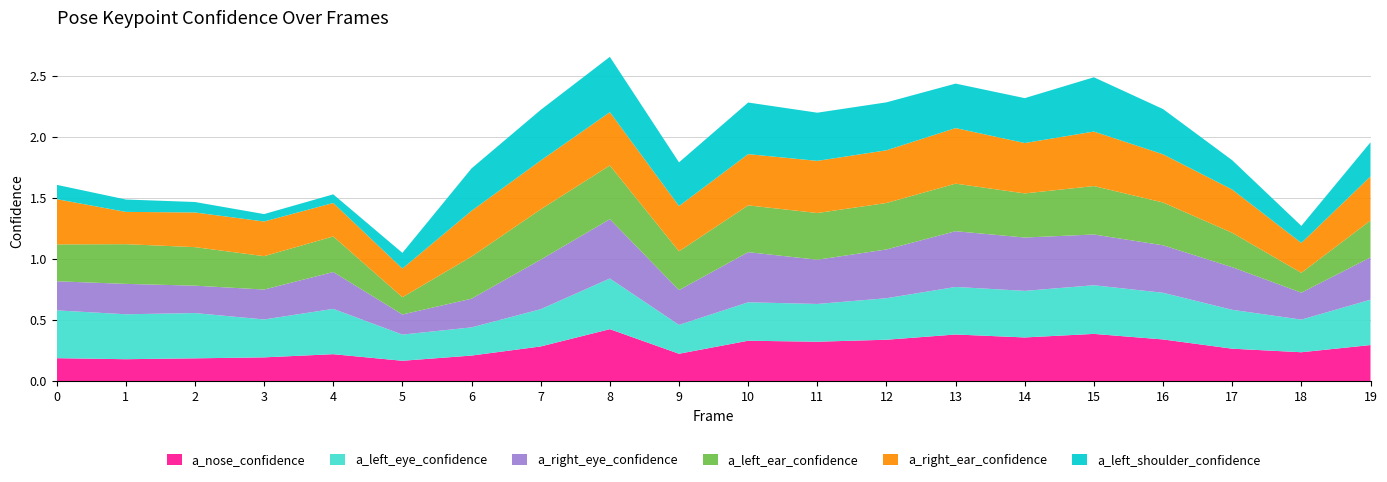

Reading left to right, list all the values displayed in this chart.

a_nose_confidence: 0.2	0.2	0.2	0.2	0.2	0.2	0.2	0.3	0.4	0.2	0.3	0.3	0.3	0.4	0.4	0.4	0.3	0.3	0.2	0.3
a_left_eye_confidence: 0.4	0.4	0.4	0.3	0.4	0.2	0.2	0.3	0.4	0.2	0.3	0.3	0.3	0.4	0.4	0.4	0.4	0.3	0.3	0.4
a_right_eye_confidence: 0.2	0.2	0.2	0.2	0.3	0.2	0.2	0.4	0.5	0.3	0.4	0.4	0.4	0.5	0.4	0.4	0.4	0.3	0.2	0.3
a_left_ear_confidence: 0.3	0.3	0.3	0.3	0.3	0.1	0.3	0.4	0.4	0.3	0.4	0.4	0.4	0.4	0.4	0.4	0.4	0.3	0.2	0.3
a_right_ear_confidence: 0.4	0.3	0.3	0.3	0.3	0.2	0.4	0.4	0.4	0.4	0.4	0.4	0.4	0.5	0.4	0.4	0.4	0.4	0.2	0.4
a_left_shoulder_confidence: 0.1	0.1	0.1	0.1	0.1	0.1	0.3	0.4	0.5	0.4	0.4	0.4	0.4	0.4	0.4	0.4	0.4	0.2	0.1	0.3